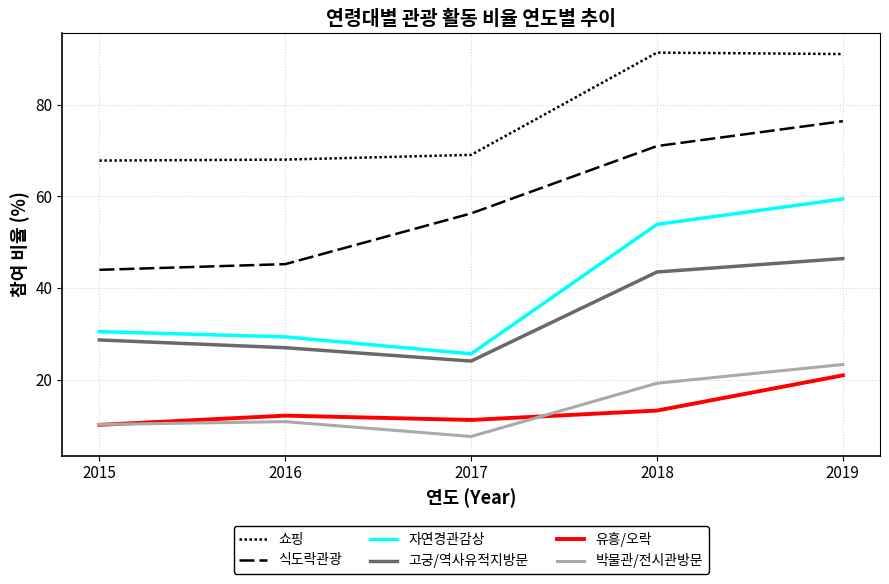

At which label is 식도락관광 closest to 60?

2017